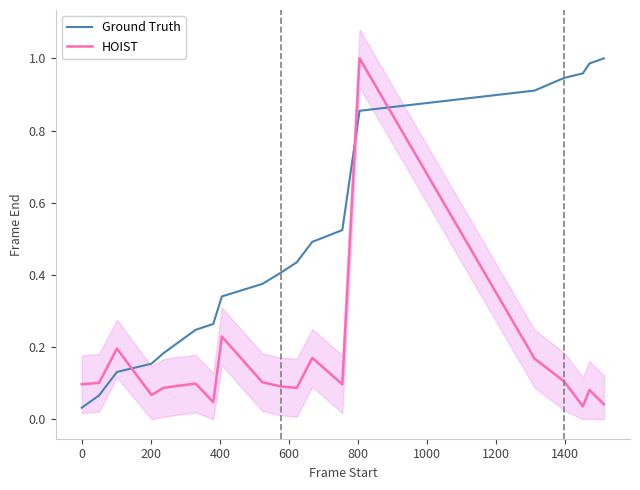

How many times do Ground Truth and HOIST cross each other?

3